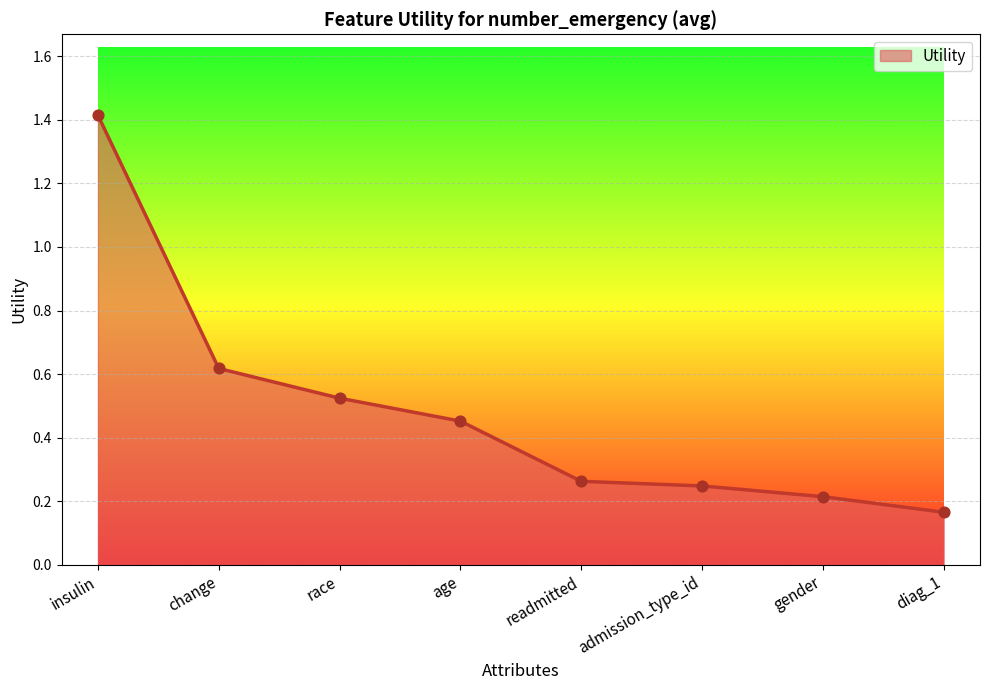

Between diag_1 and race, which is larger?

race